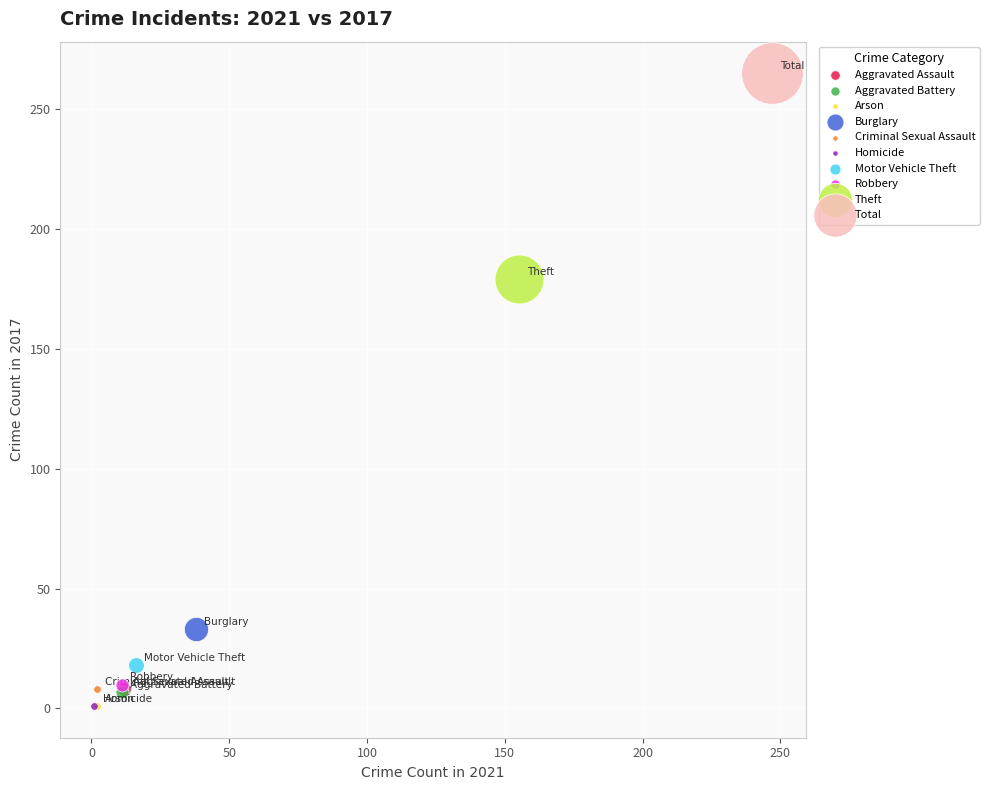

What are all the series names shown in the legend?

Aggravated Assault, Aggravated Battery, Arson, Burglary, Criminal Sexual Assault, Homicide, Motor Vehicle Theft, Robbery, Theft, Total